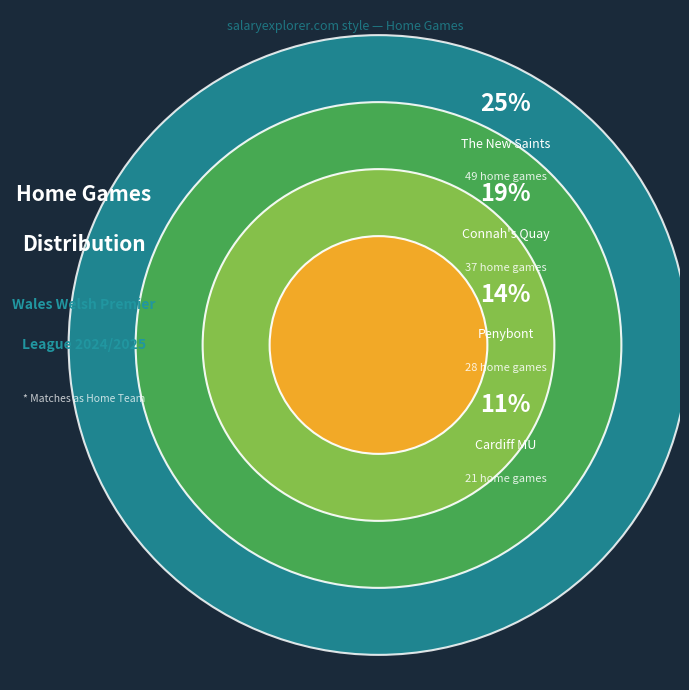

What percentage is the Barry Town United slice, to the nearest percent?

7%